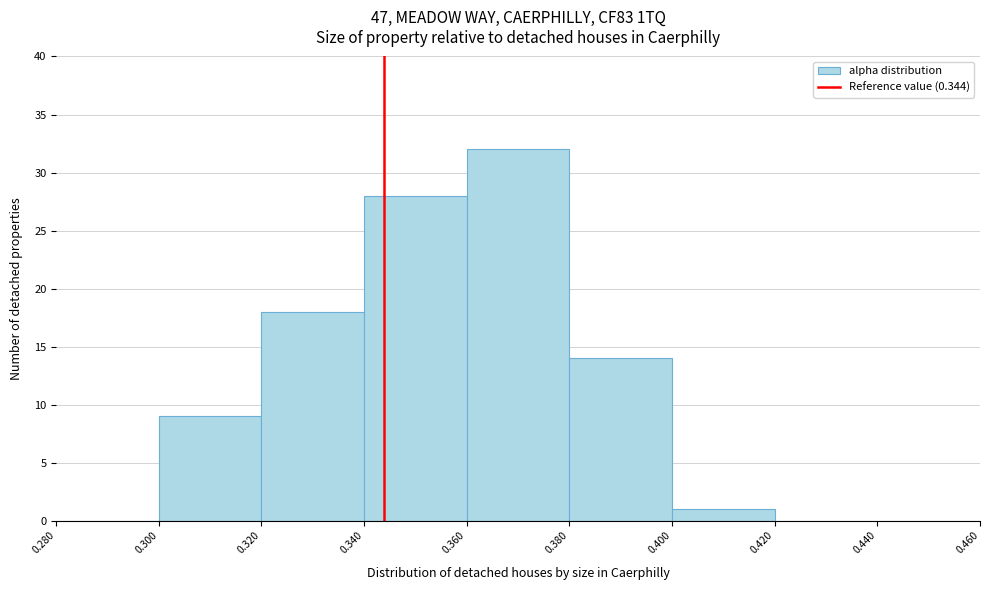

Which range on the x-axis has the tallest bar?

0.360 to 0.380